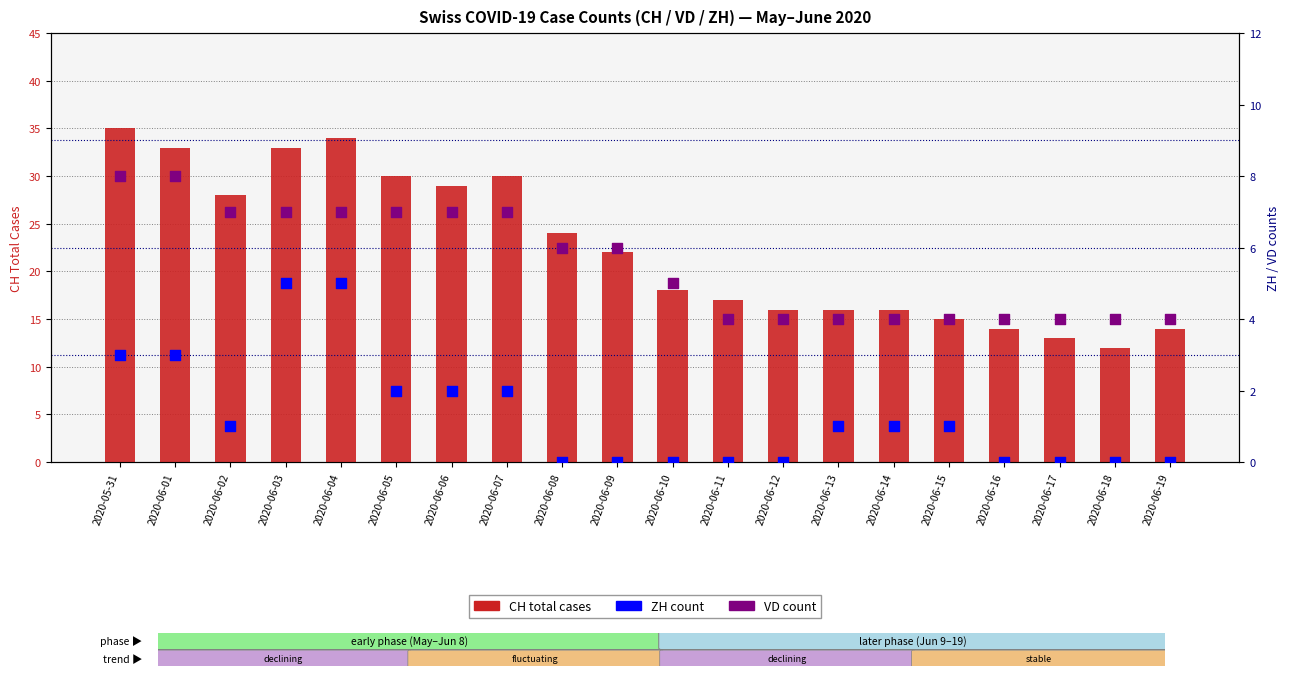

At which category is the sum across all series the highest?

2020-05-31